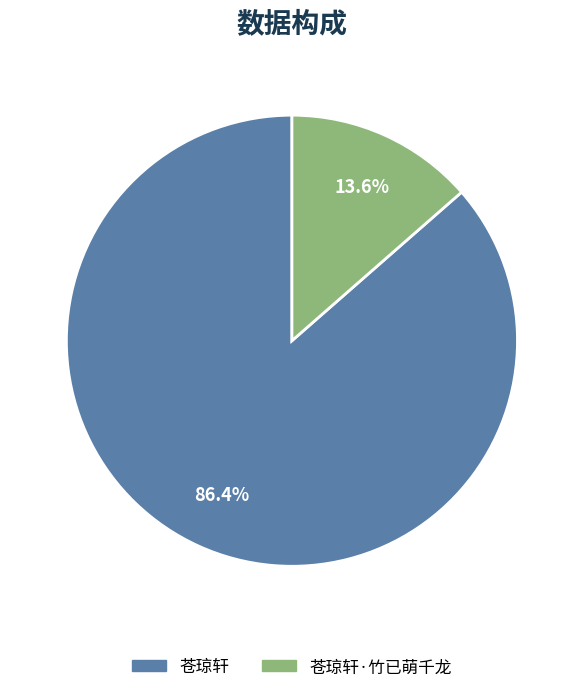

Is there a majority slice in this chart?

Yes